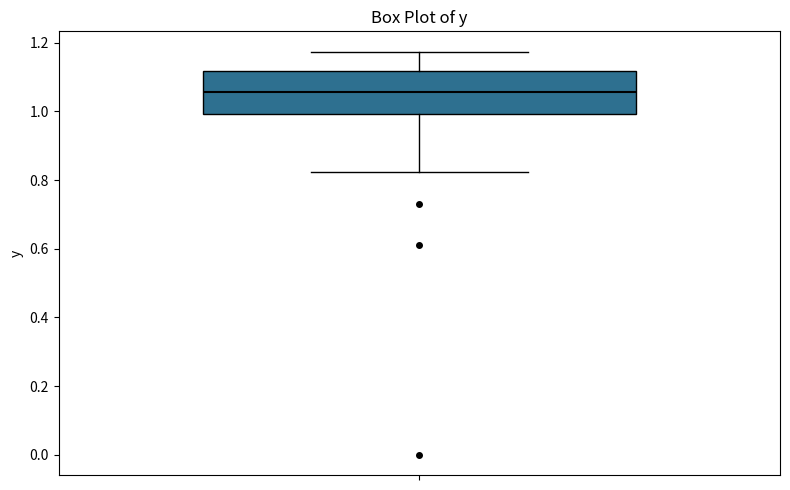

Where is the upper edge of the box on the y-axis? The values are not printed on the chart, so give them approximately, as read against the axis.

1.12